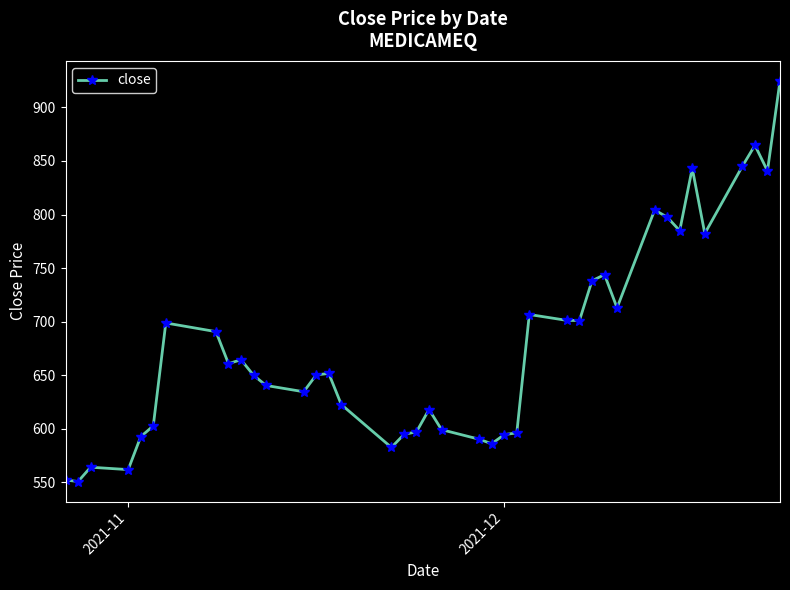

What is the average value?

678.4